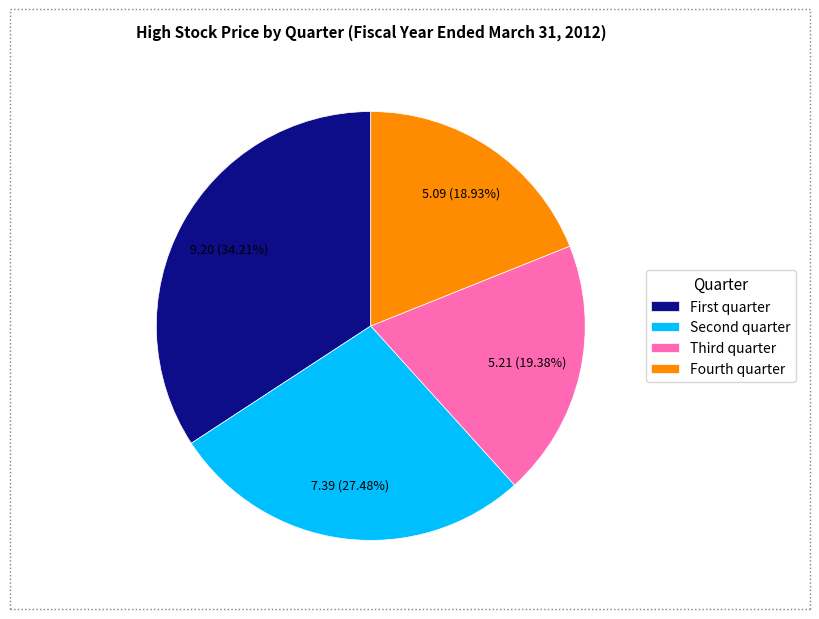

Does any single category account for the majority?

No